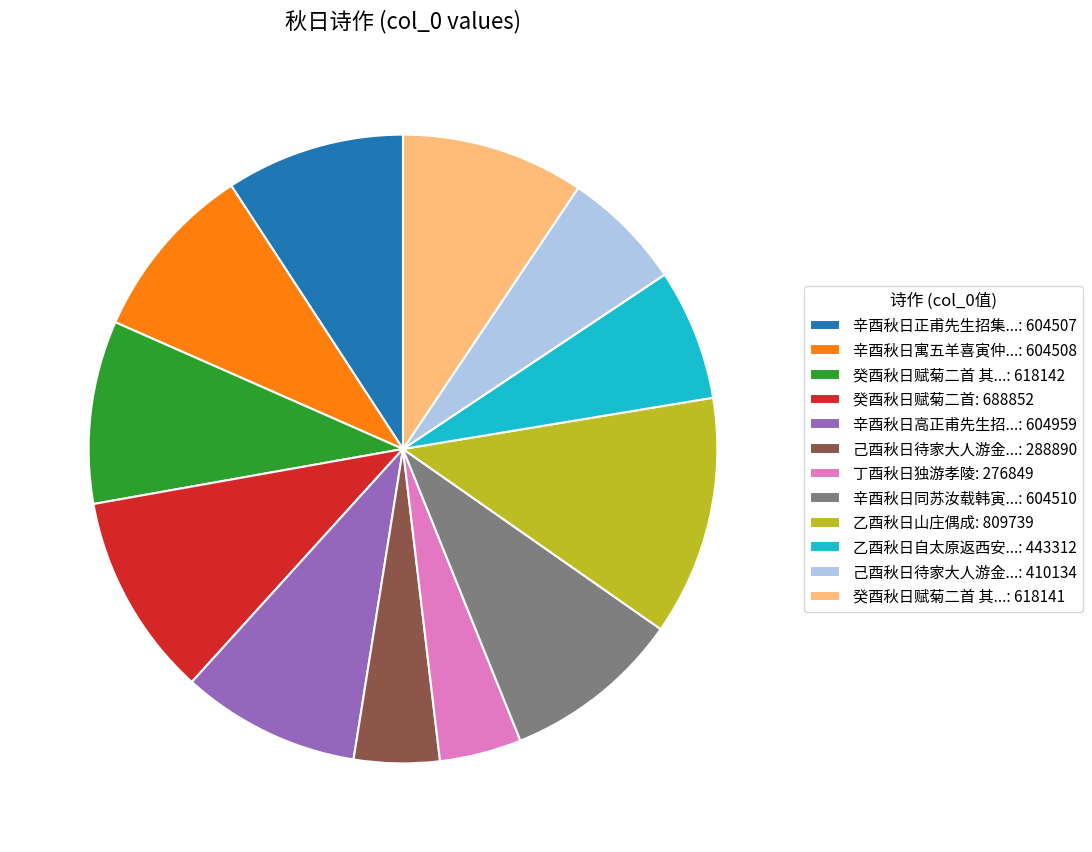

The 丁酉秋日独游孝陵: 276849 slice represents 14% of the pie. True or false?

False